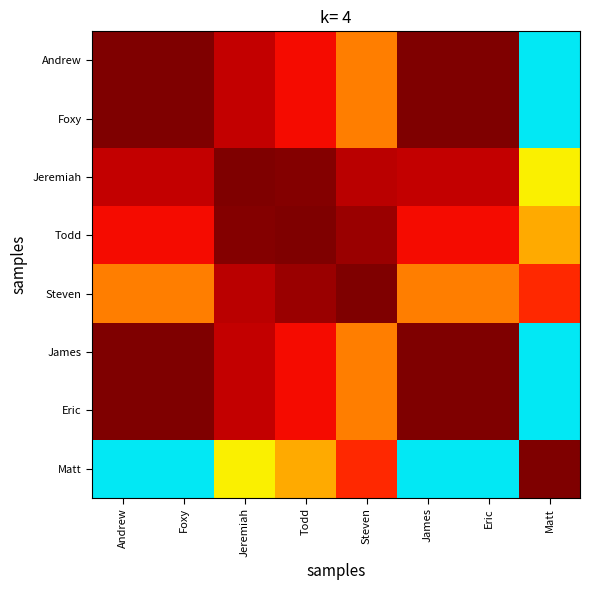

Reading left to right, what are all the values shown in this chart?

Andrew: Andrew=1.0	Foxy=1.0	Jeremiah=0.9	Todd=0.9	Steven=0.8	James=1.0	Eric=1.0	Matt=0.4
Foxy: Andrew=1.0	Foxy=1.0	Jeremiah=0.9	Todd=0.9	Steven=0.8	James=1.0	Eric=1.0	Matt=0.4
Jeremiah: Andrew=0.9	Foxy=0.9	Jeremiah=1.0	Todd=1.0	Steven=0.9	James=0.9	Eric=0.9	Matt=0.7
Todd: Andrew=0.9	Foxy=0.9	Jeremiah=1.0	Todd=1.0	Steven=1.0	James=0.9	Eric=0.9	Matt=0.7
Steven: Andrew=0.8	Foxy=0.8	Jeremiah=0.9	Todd=1.0	Steven=1.0	James=0.8	Eric=0.8	Matt=0.9
James: Andrew=1.0	Foxy=1.0	Jeremiah=0.9	Todd=0.9	Steven=0.8	James=1.0	Eric=1.0	Matt=0.4
Eric: Andrew=1.0	Foxy=1.0	Jeremiah=0.9	Todd=0.9	Steven=0.8	James=1.0	Eric=1.0	Matt=0.4
Matt: Andrew=0.4	Foxy=0.4	Jeremiah=0.7	Todd=0.7	Steven=0.9	James=0.4	Eric=0.4	Matt=1.0